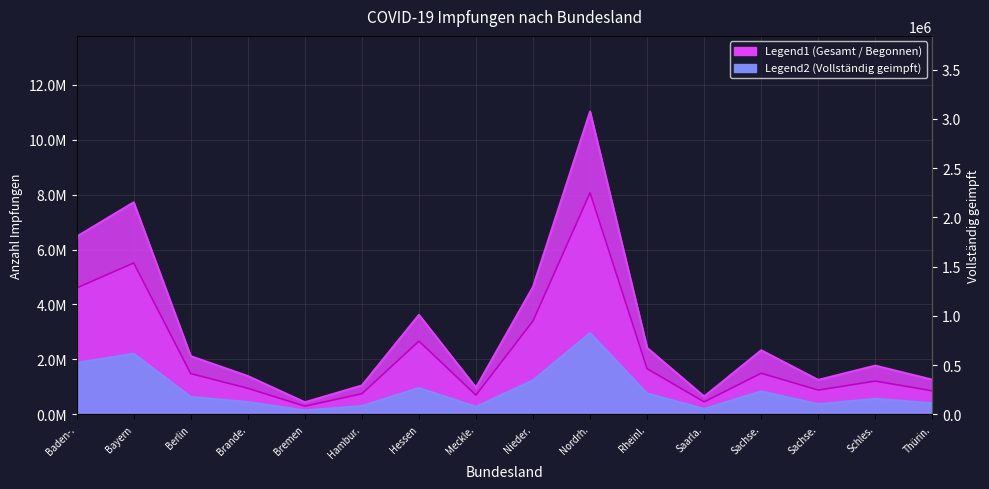

At which category does Gesamtzahl vollständig geimpft reach its first local peak?

Bayern